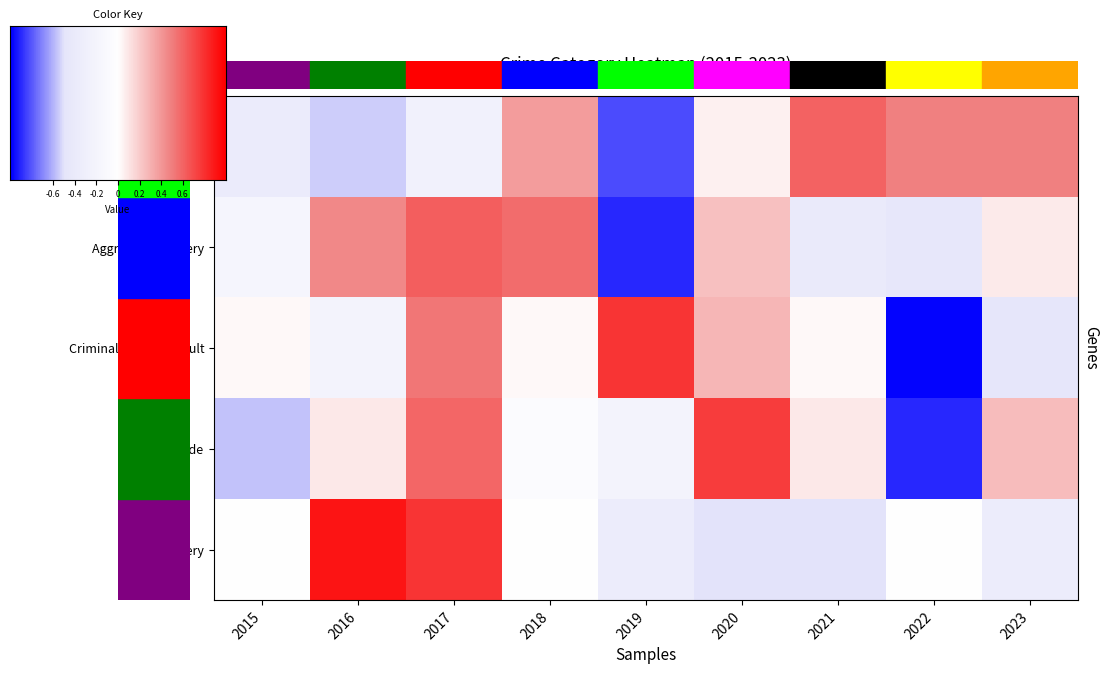

Is it true that Homicide equals 1.2 at 2017?

True